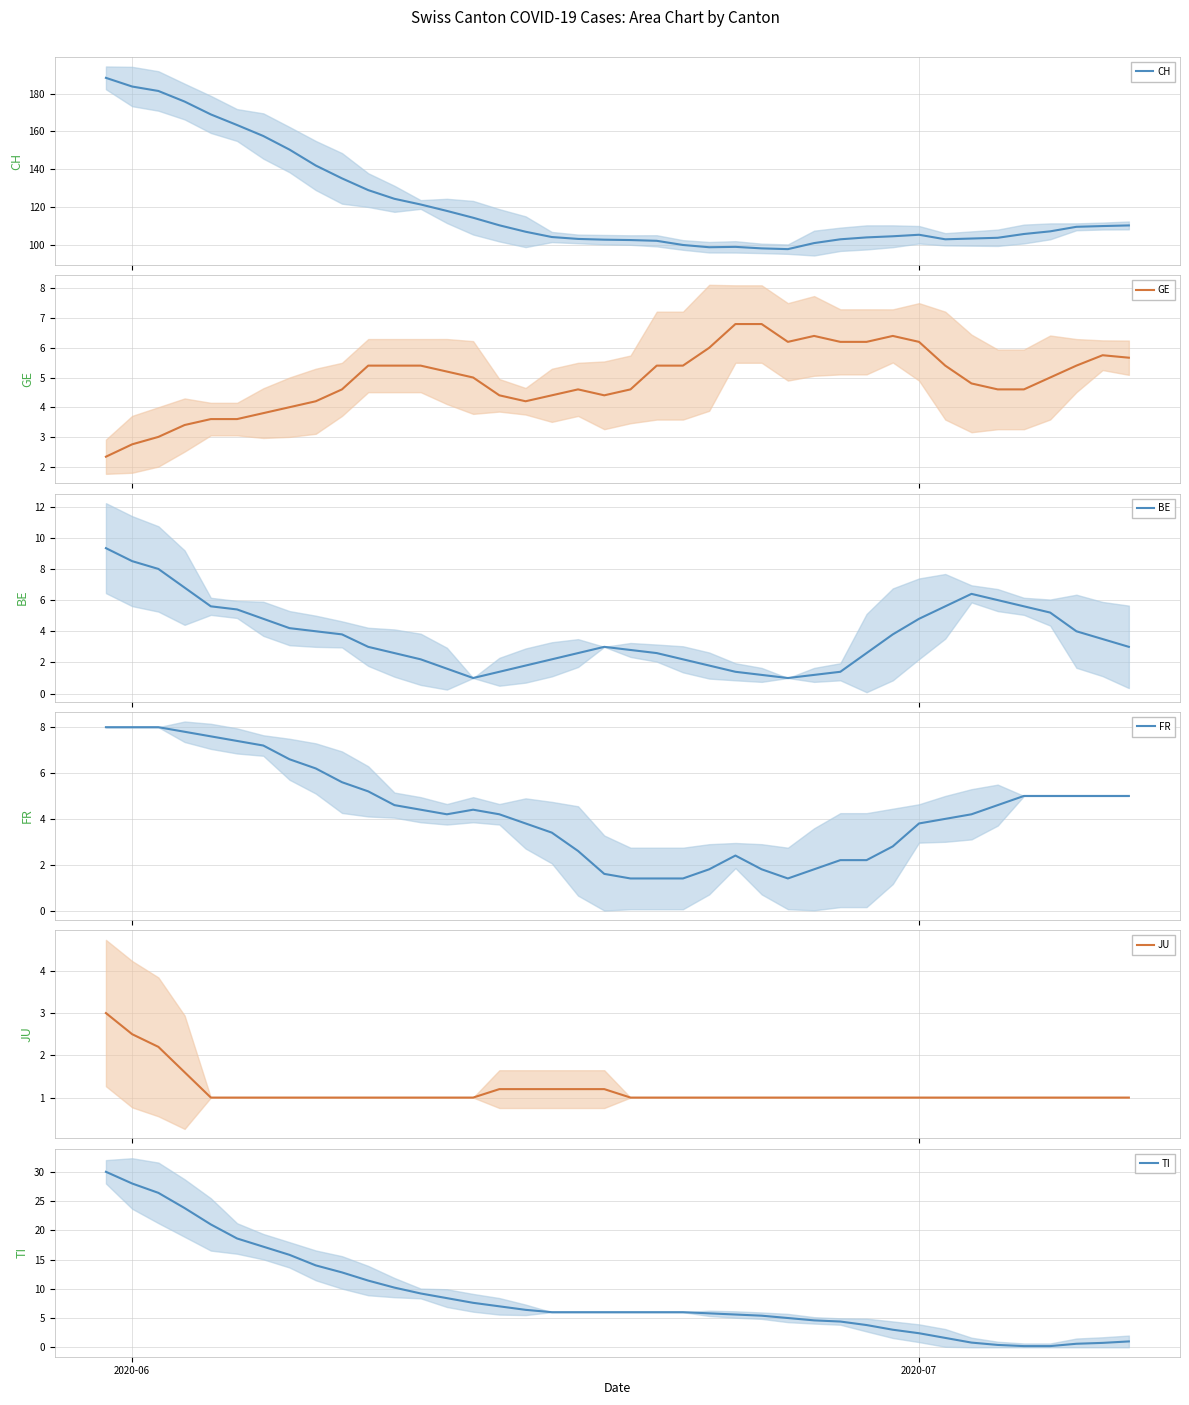

Is this an area chart (filled region under the line)?

No